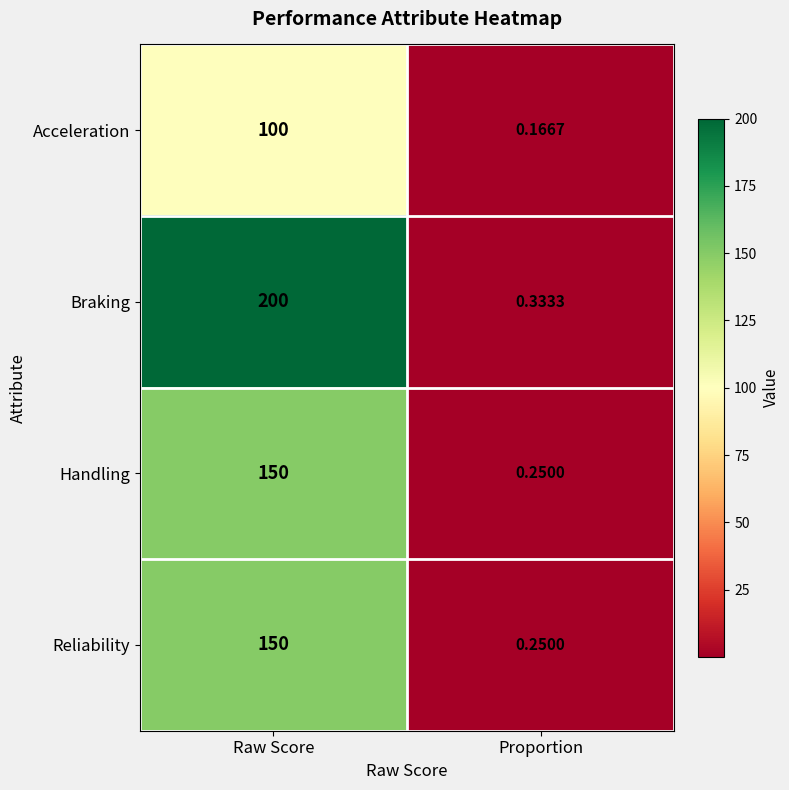

At which label does Reliability reach its minimum?

Proportion